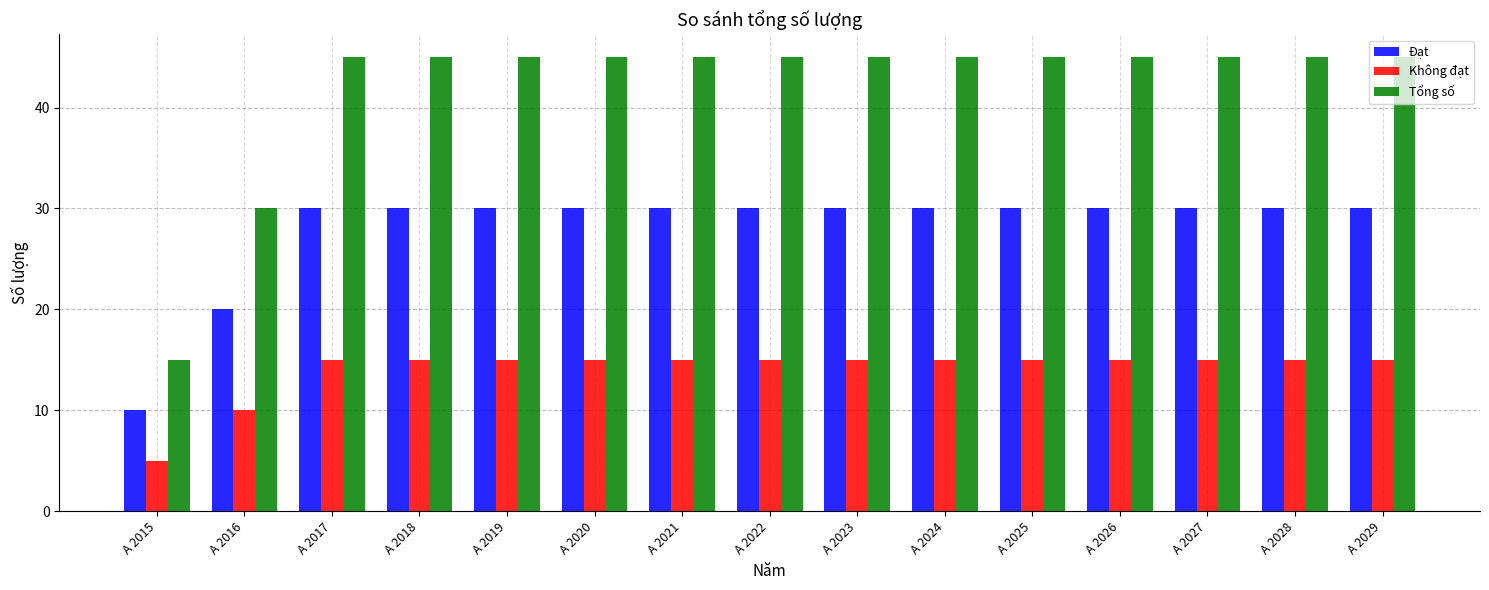

Which series has the largest range (max minus min)?

Tổng số